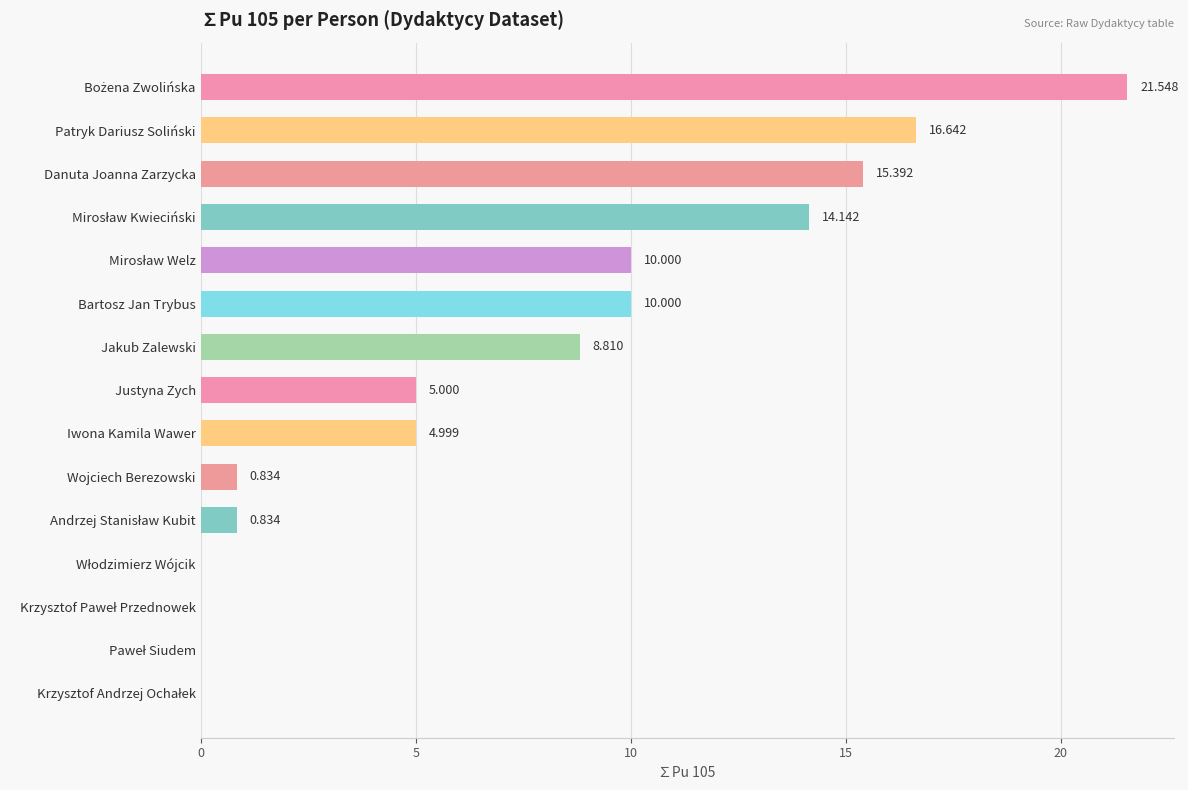

How many series are shown in this chart?

1